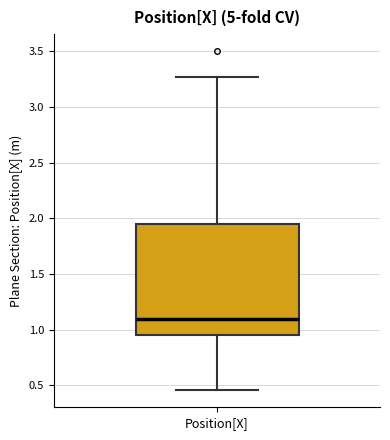

Read this box plot against the y-axis: the position of the median line, the range covered by the box, and the ends of both whiskers. The values are not printed on the chart, so give them approximately, as read against the axis.

median 1.10, box 0.95 to 1.95, whiskers 0.45 to 3.25